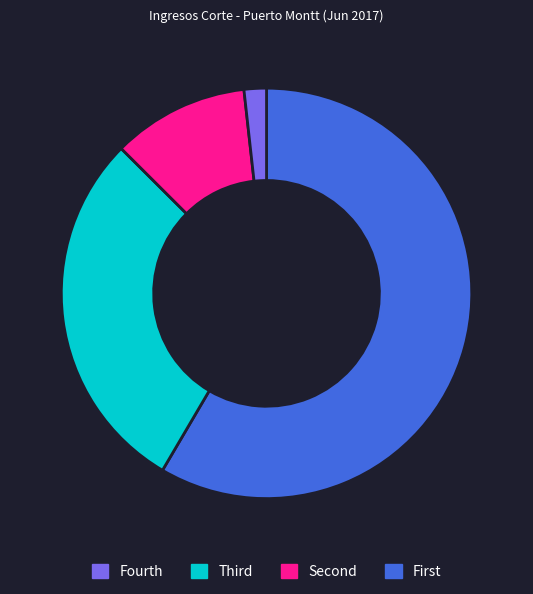

Is there any slice that represents more than half of the pie?

Yes